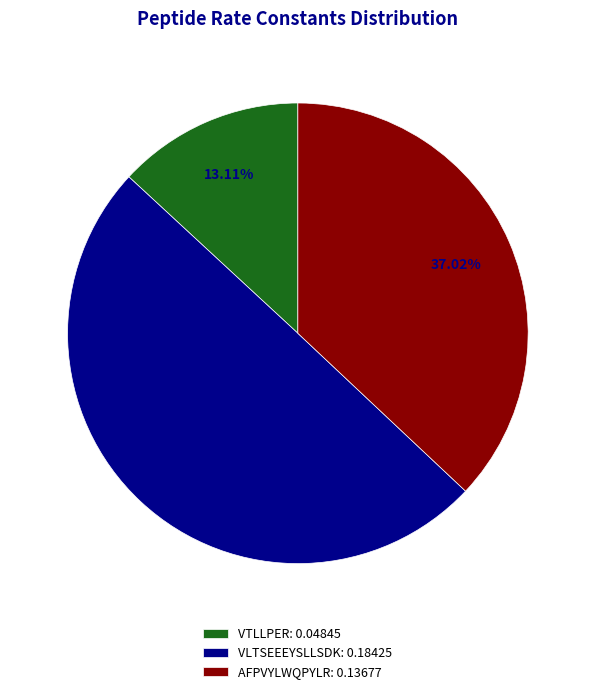

Is it true that AFPVYLWQPYLR is 37% of the pie?

True